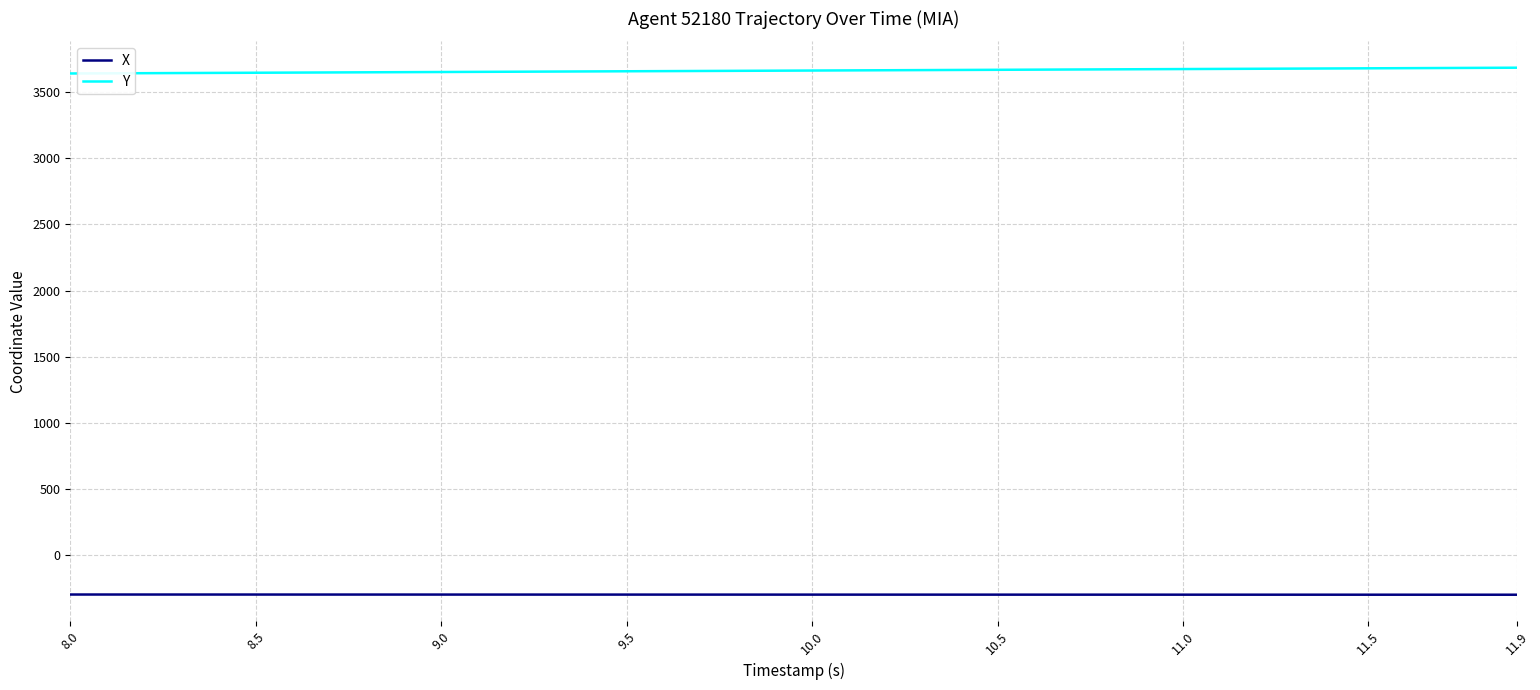

Rank the series by their maximum value, from highest to lowest.

Y, X